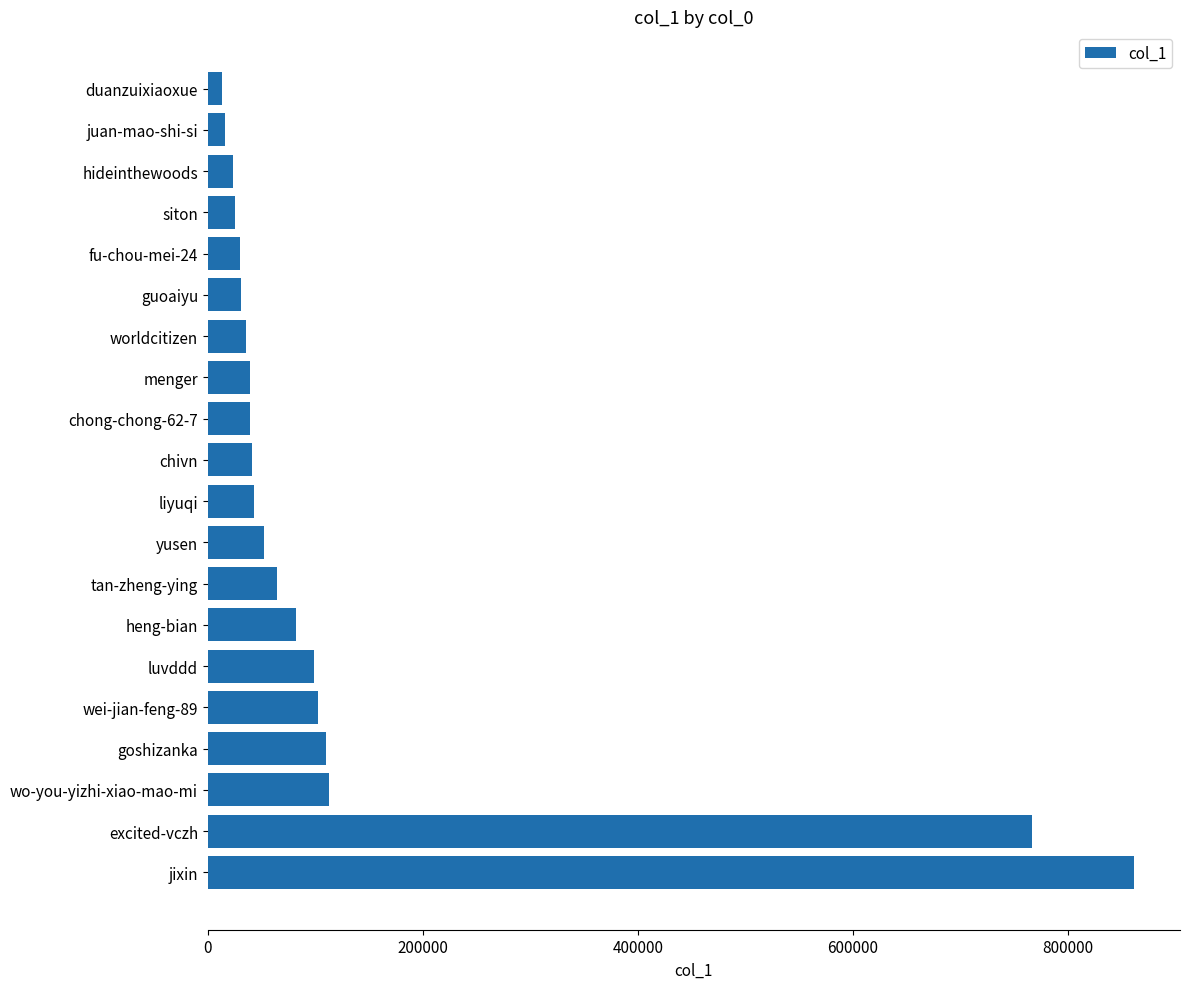

What is the difference between the maximum and minimum values?

848134